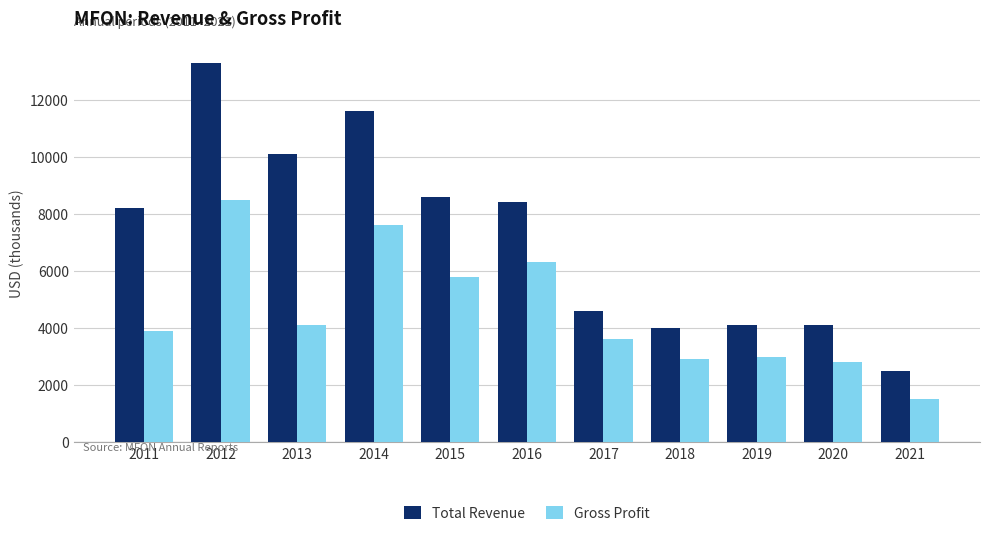

Which series has the largest total across all categories?

Total Revenue